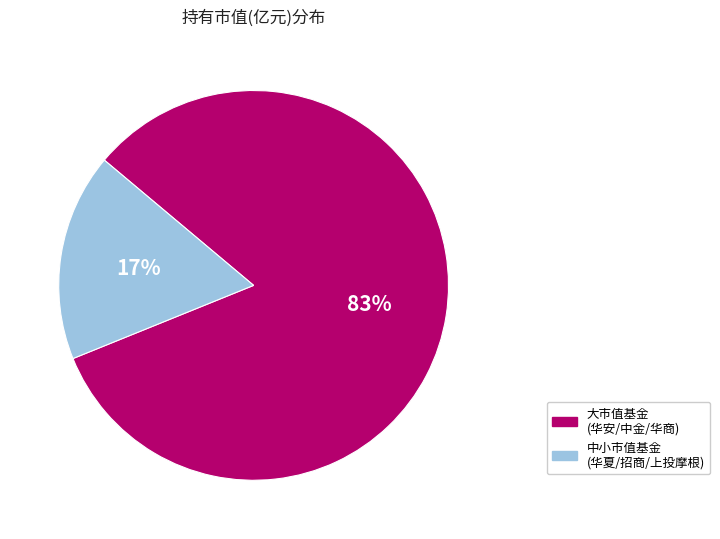

Is there a majority slice in this chart?

Yes